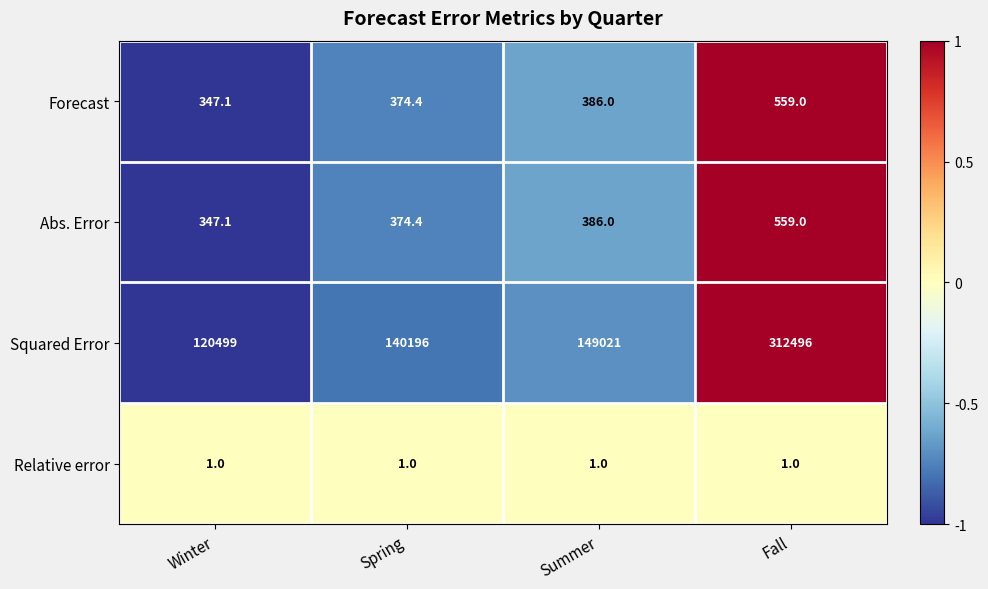

Reading left to right, what are all the values shown in this chart?

Forecast: 347.1	374.4	386.0	559.0
Abs. Error: 347.1	374.4	386.0	559.0
Squared Error: 120499.0	140196.0	149021.0	312496.0
Relative error: 1.0	1.0	1.0	1.0